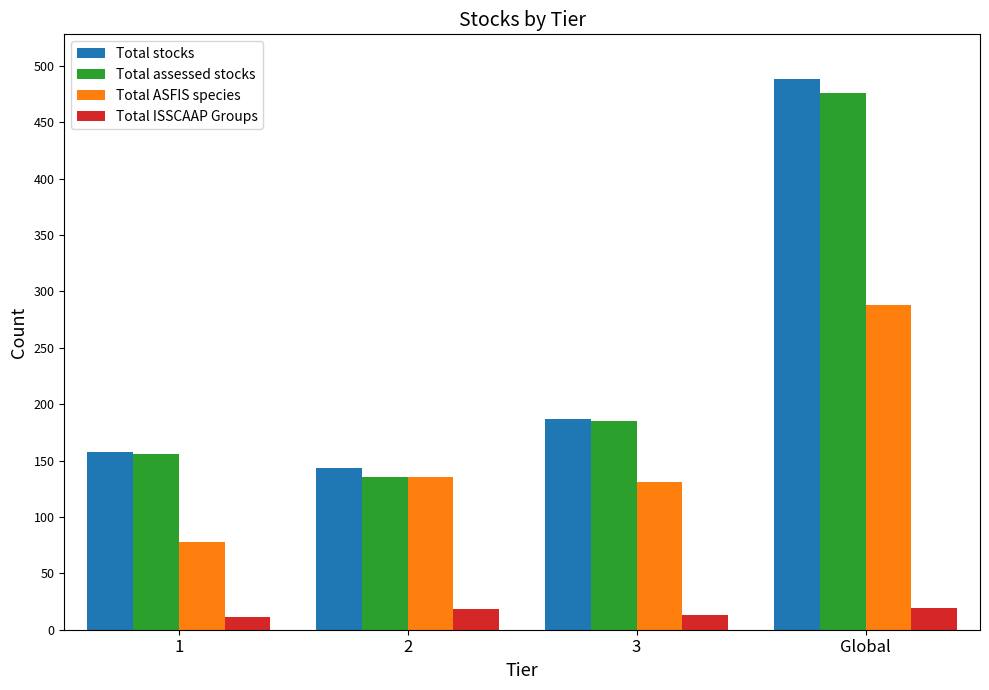

List the labels in order of Total assessed stocks value, largest first.

Global, 3, 1, 2